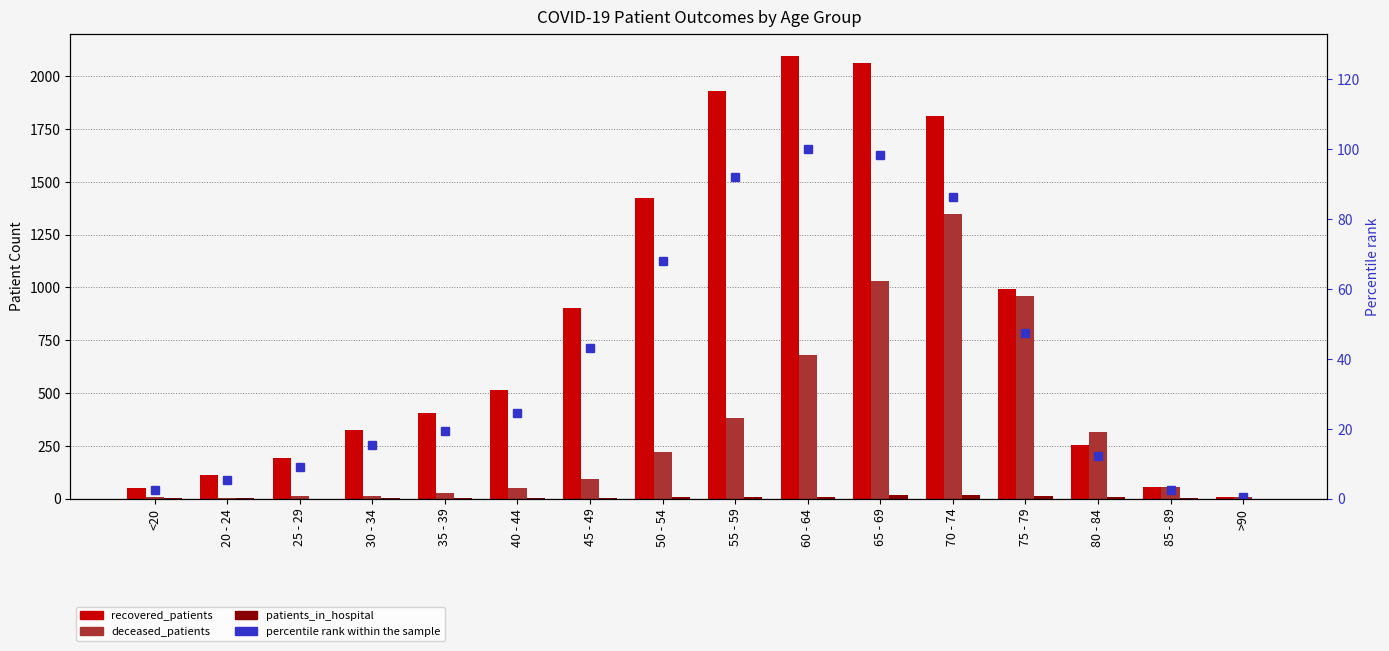

What is the total value across all series at 55 - 59?

2412.0